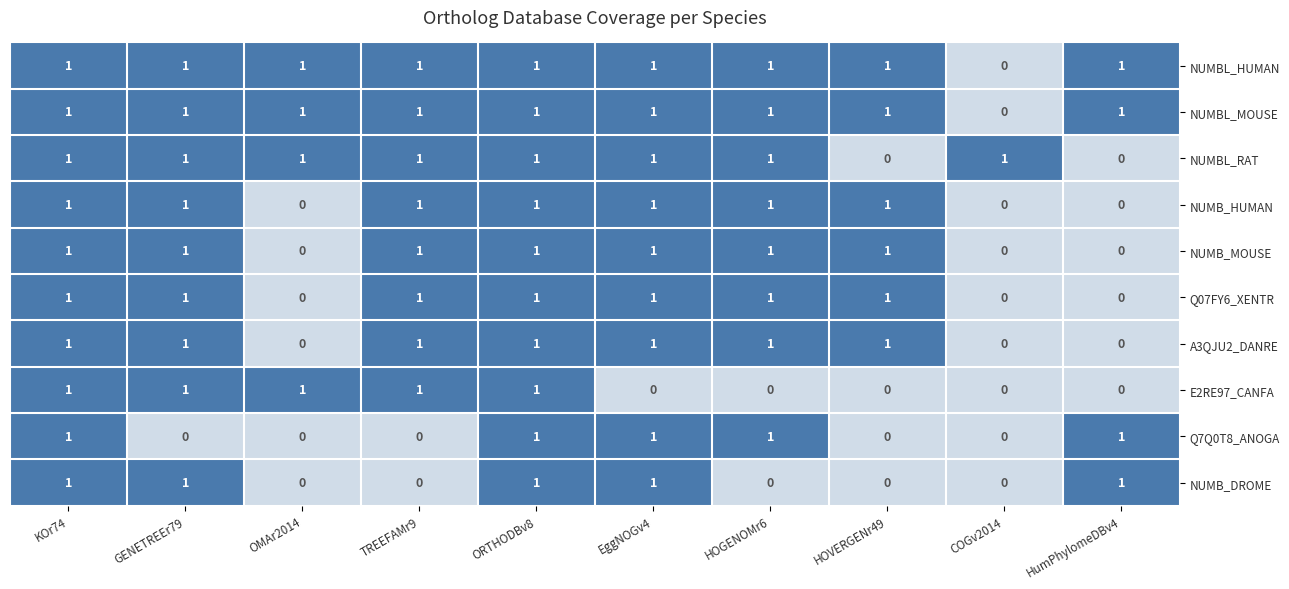

How many A3QJU2_DANRE values are between 0 and 1?

10